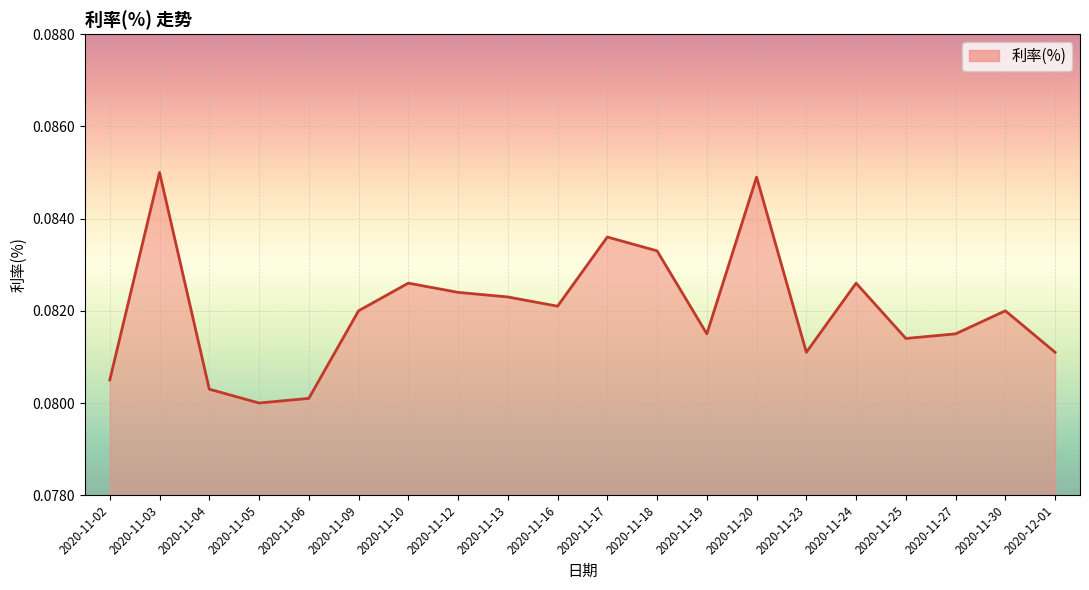

At which category does the chart reach its minimum across all series?

2020-11-05